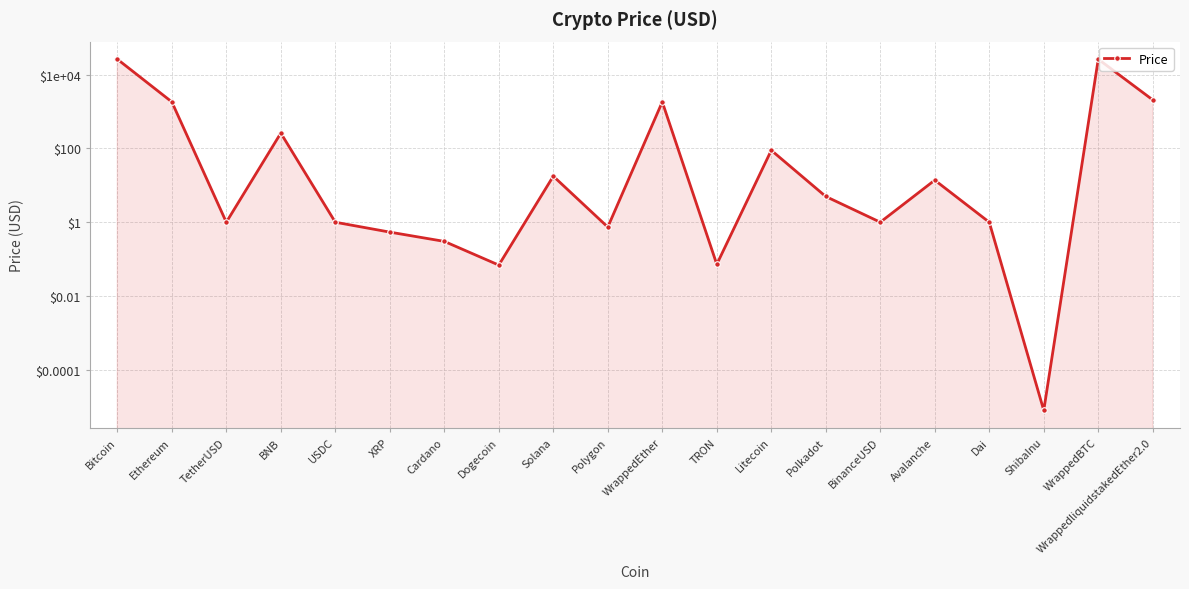

What value does the data have at BinanceUSD?

1.0